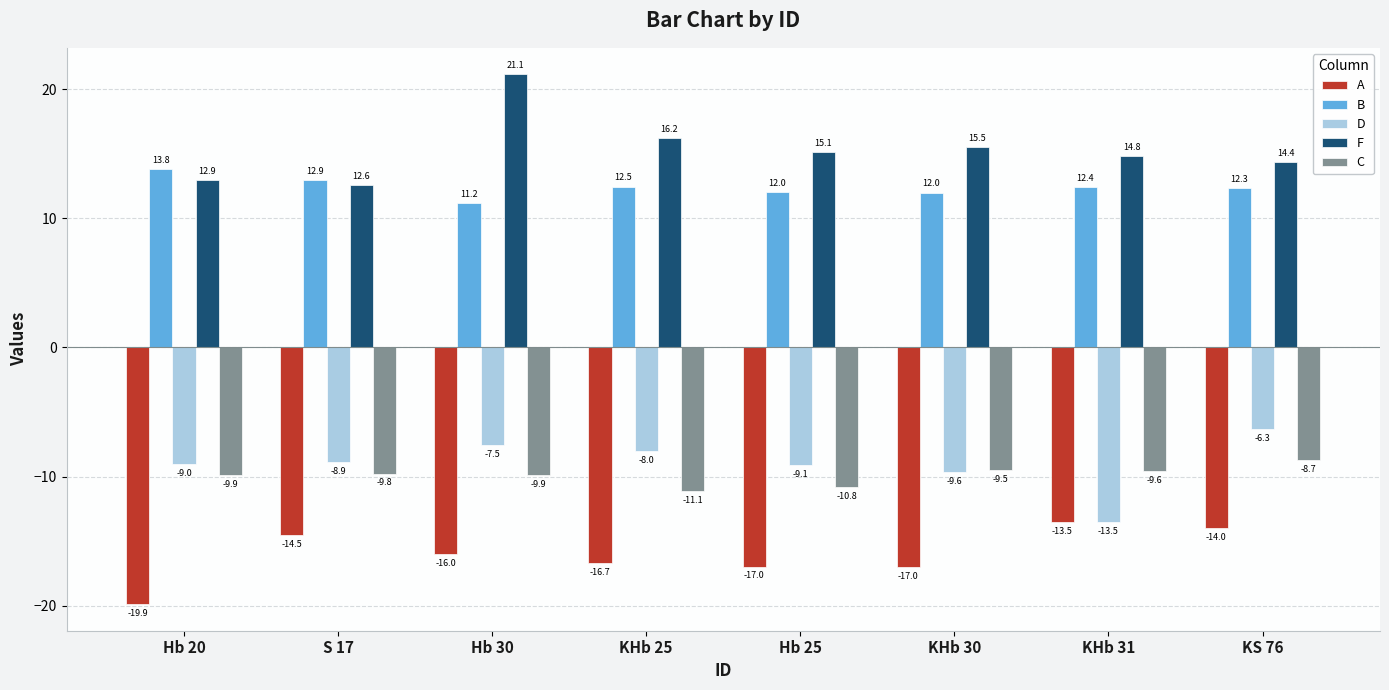

Rank the series at S 17 from highest to lowest value.

B, F, D, C, A